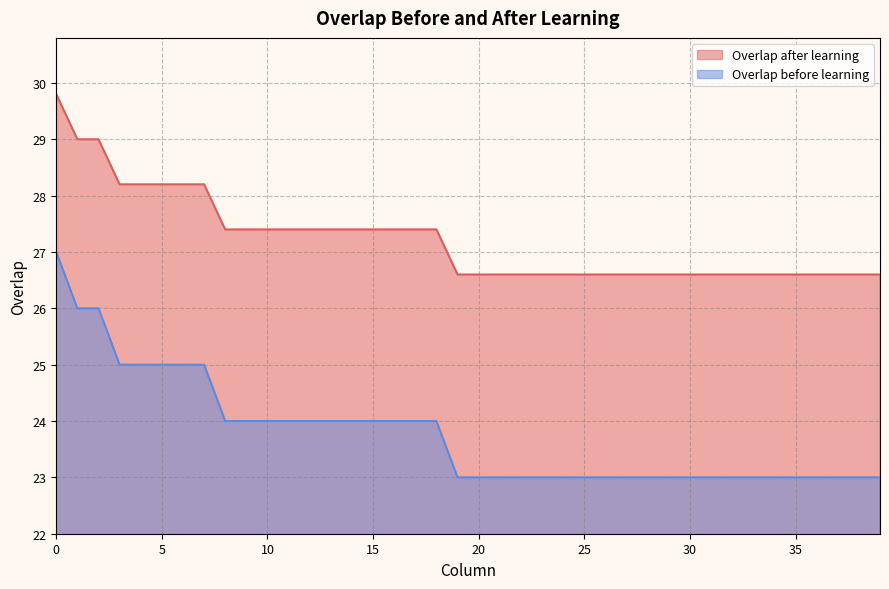

The value of Overlap before learning at 37 is 23.0. True or false?

True